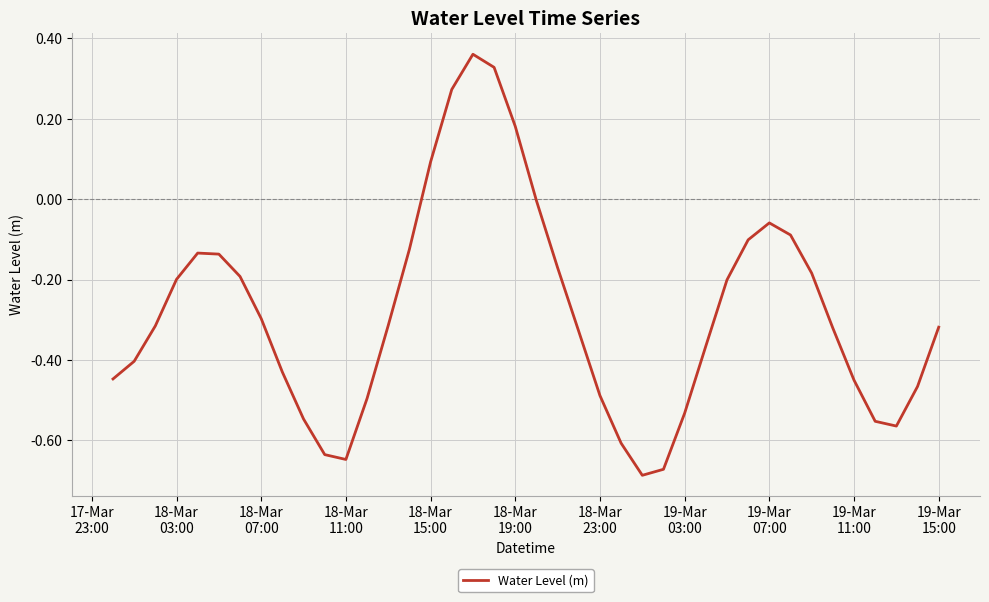

What is the difference between the maximum and minimum values?

1.0